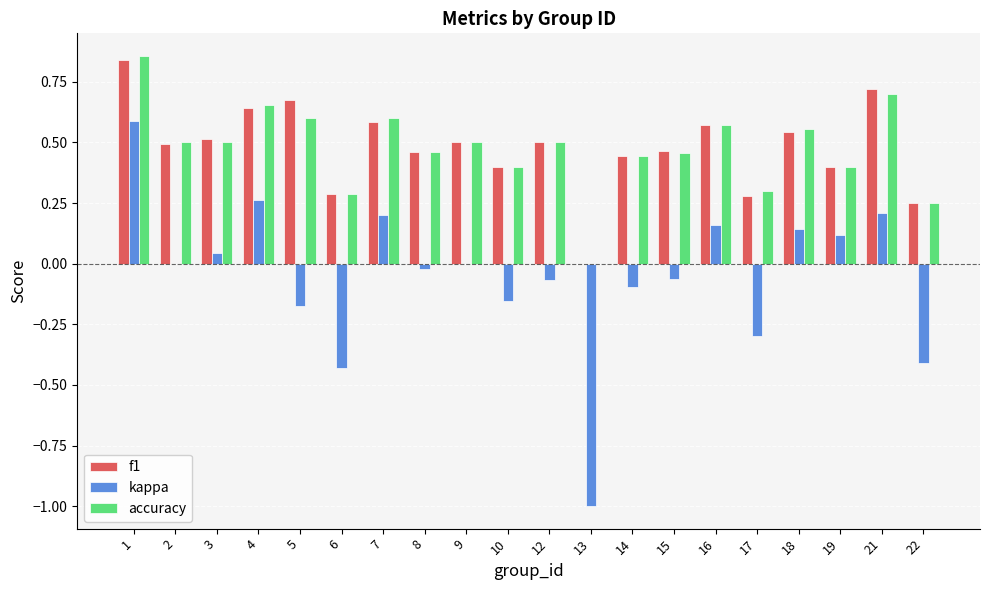

What is the sum of all kappa values?

-1.0